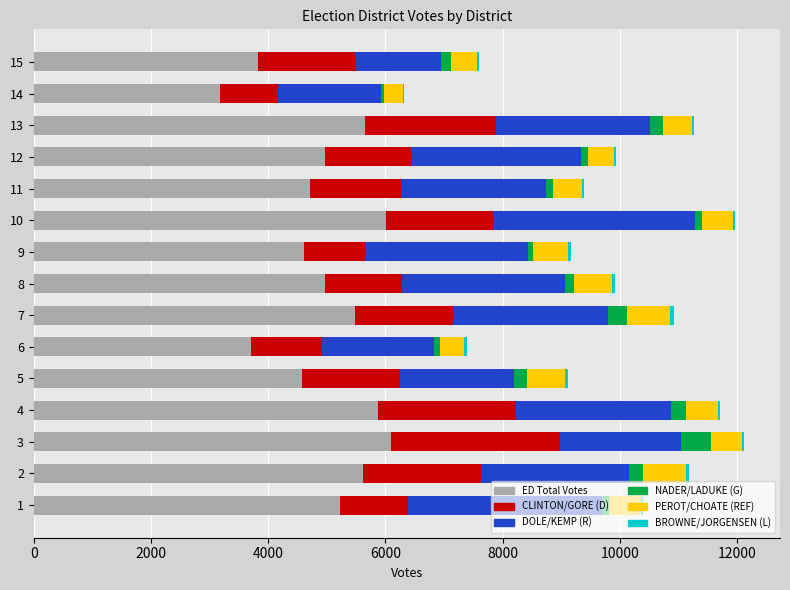

What is the highest value of the ED Total Votes series?

6088